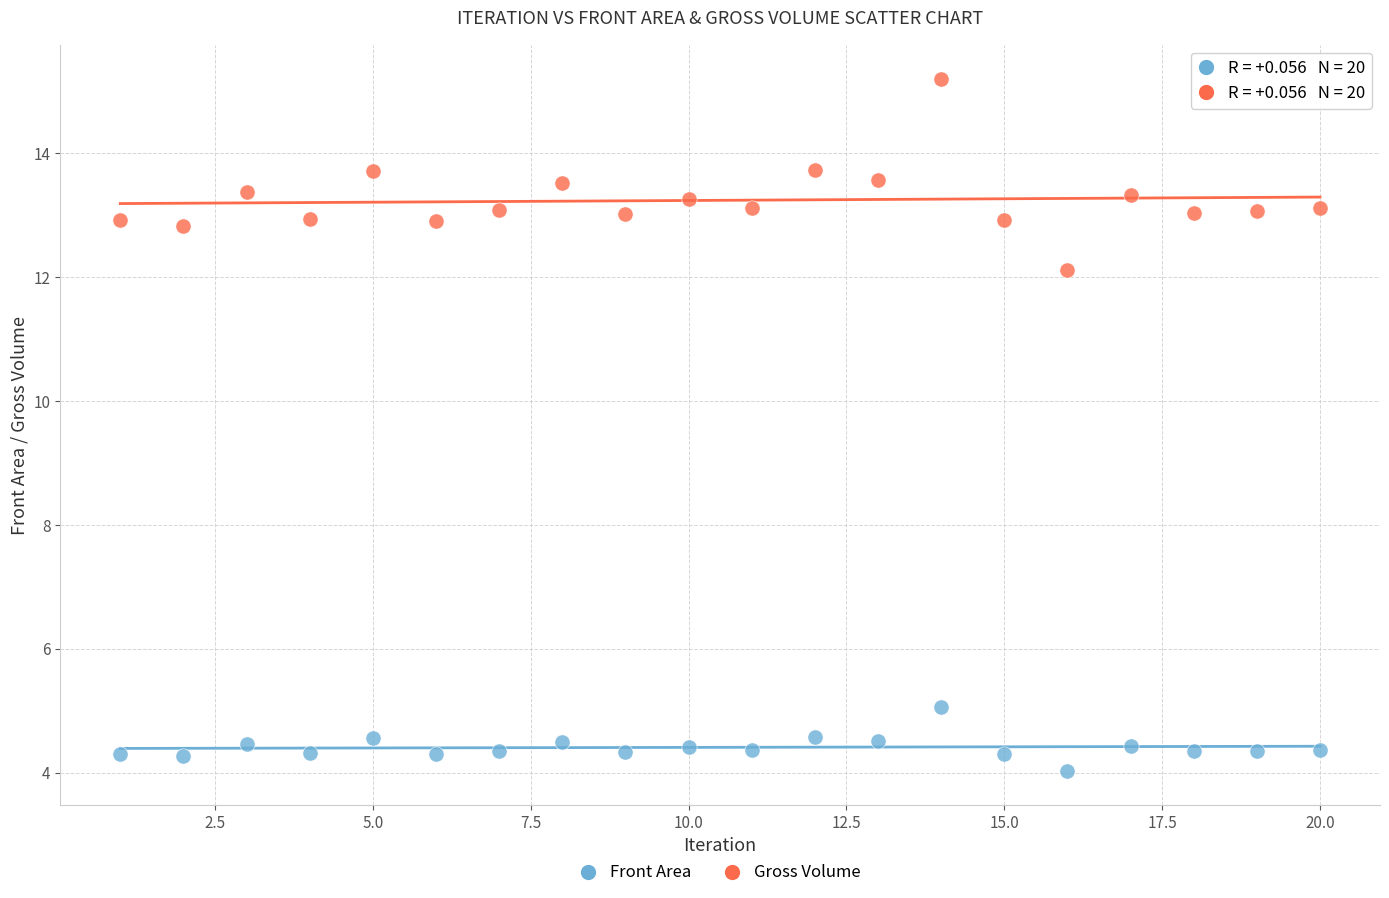

Which series reaches the minimum Y coordinate?

Front Area